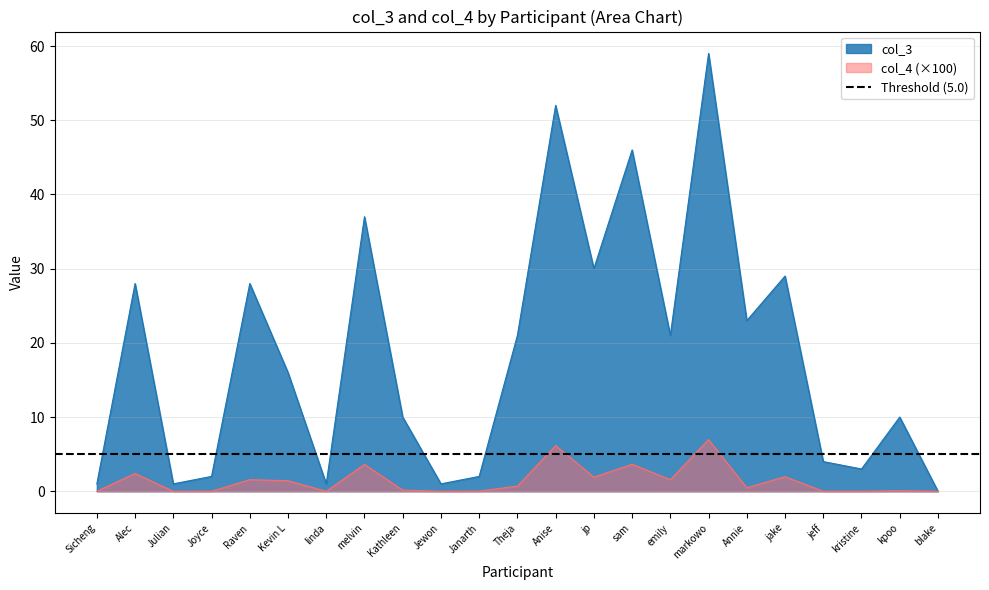

What is the difference between the col_3 values at markowo and jp?

29.0